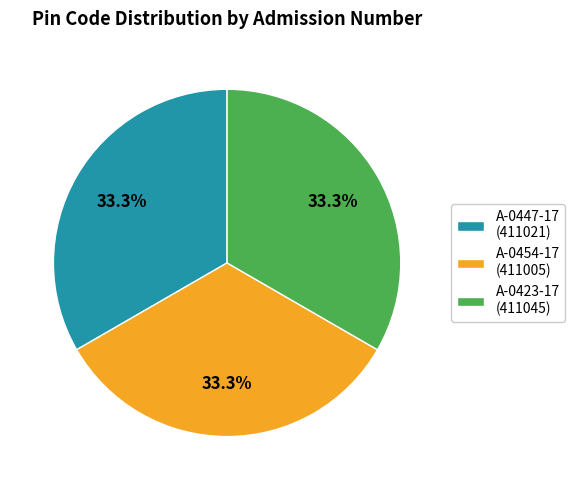

Combined, what portion of the pie is A-0447-17 and A-0423-17?

66.7%